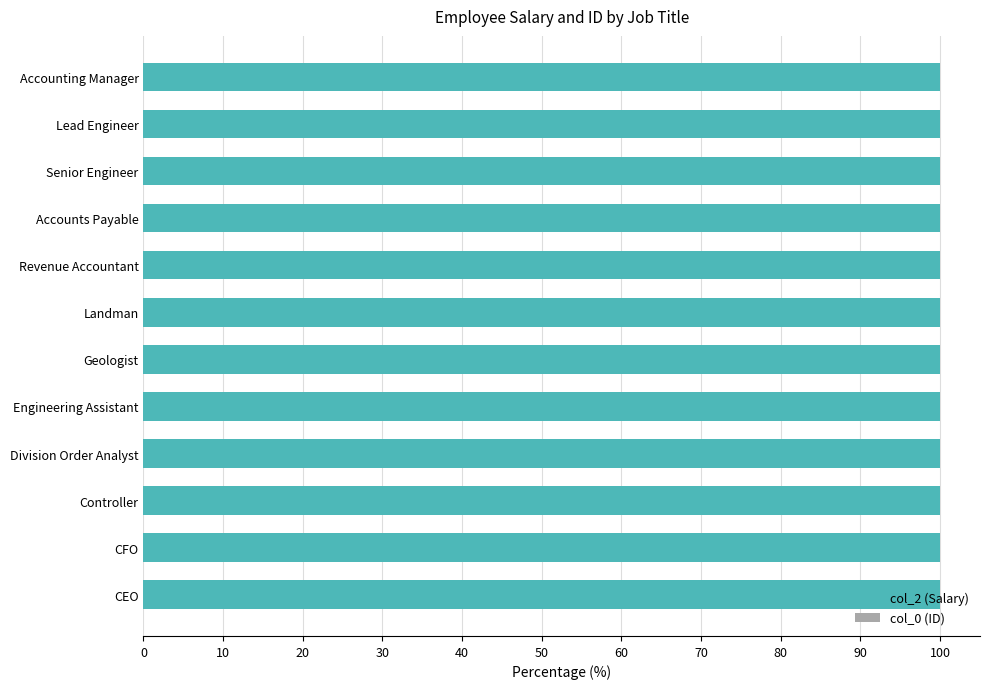

The col_2 (Salary) series shows 23.3 at Lead Engineer. True or false?

False